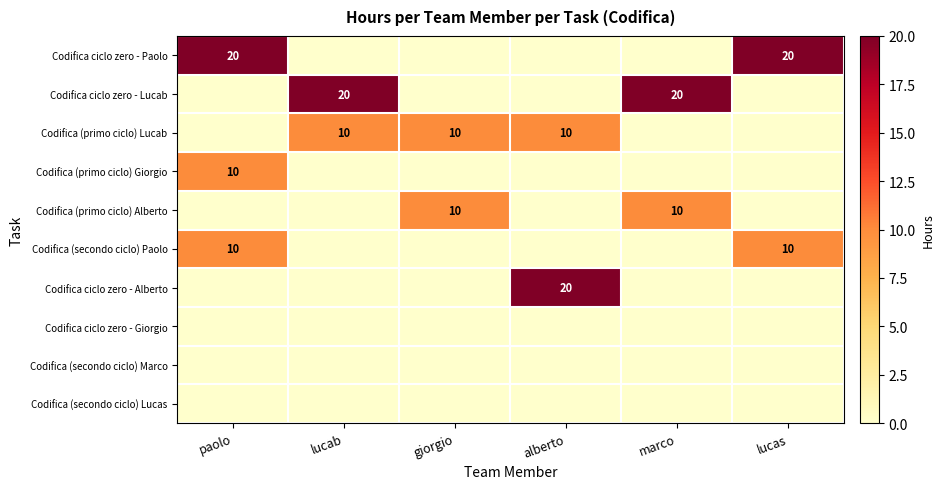

How many data points does each series have?

6